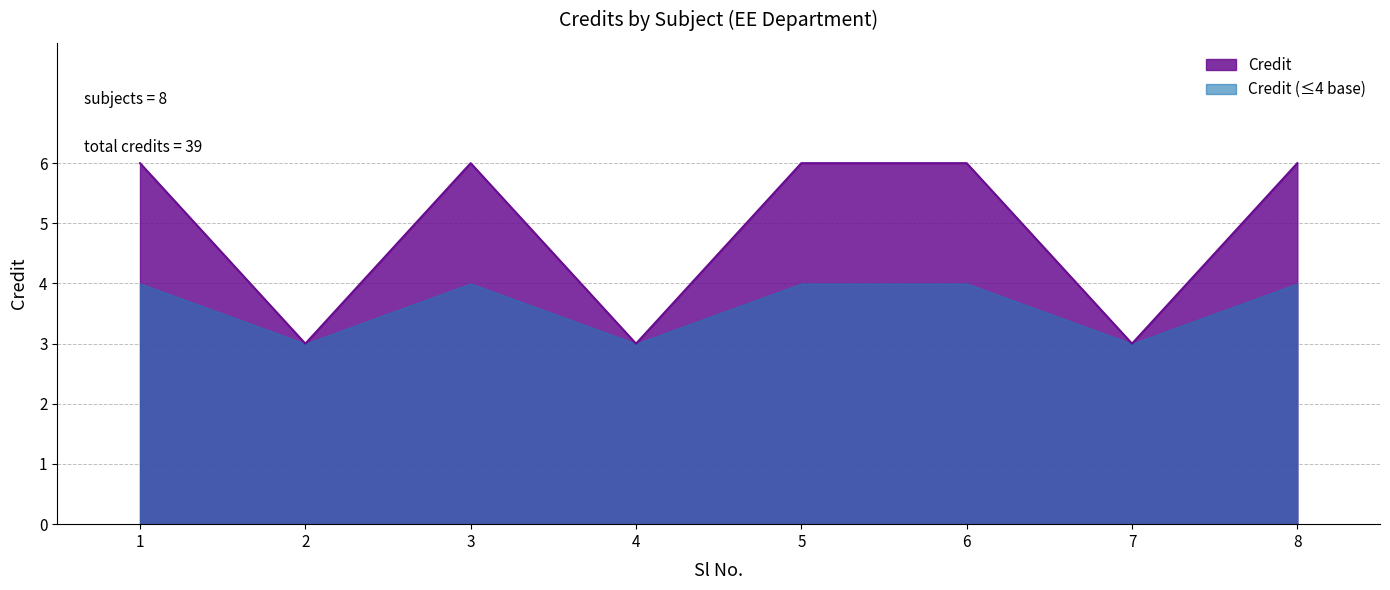

The chart shows a value of 6 at 3. True or false?

True